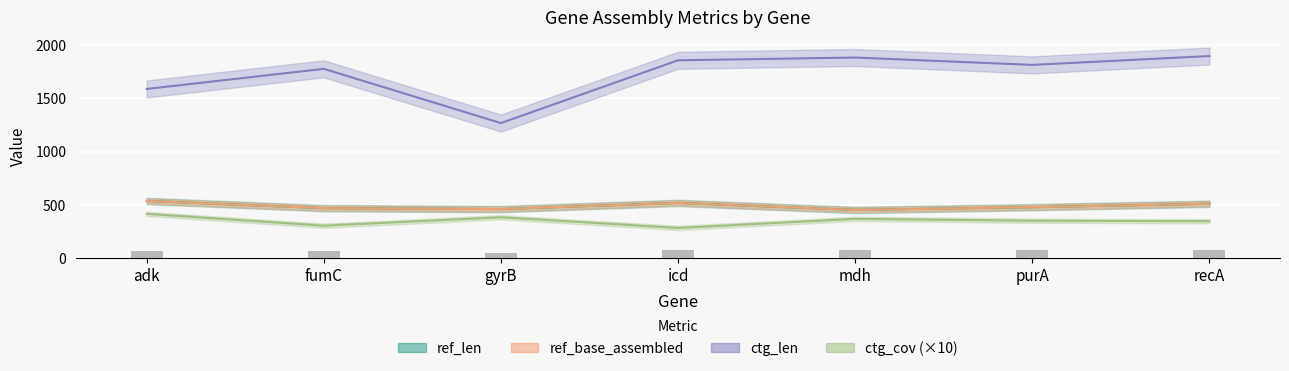

List the series in order of their peak value, lowest first.

ctg_cov, ref_len, ref_base_assembled, ctg_len